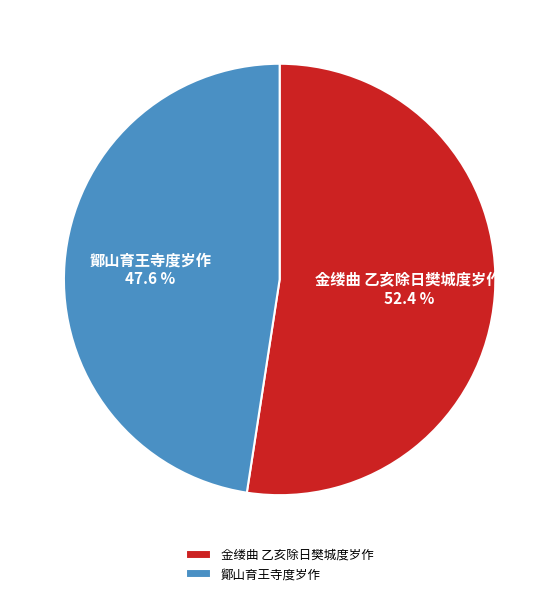

To the nearest percent, what is the difference between the 鄮山育王寺度岁作 and 金缕曲 乙亥除日樊城度岁作 slice percentages?

5%